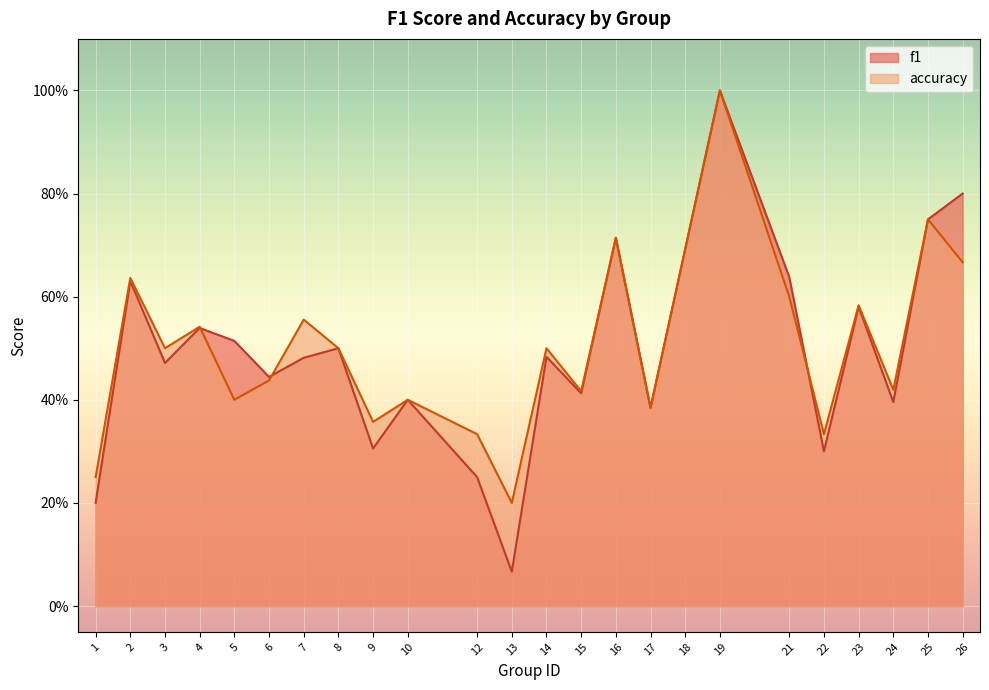

How many interior local valleys does the accuracy series have?

8